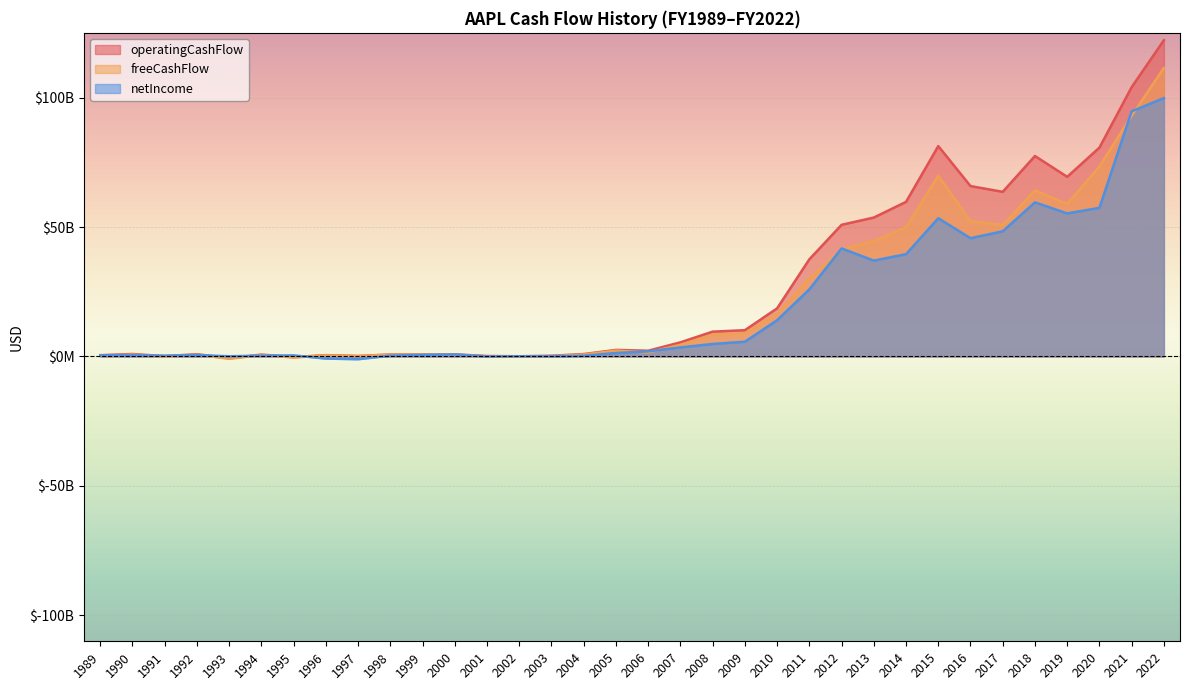

How many interior local peaks does the freeCashFlow series have?

8